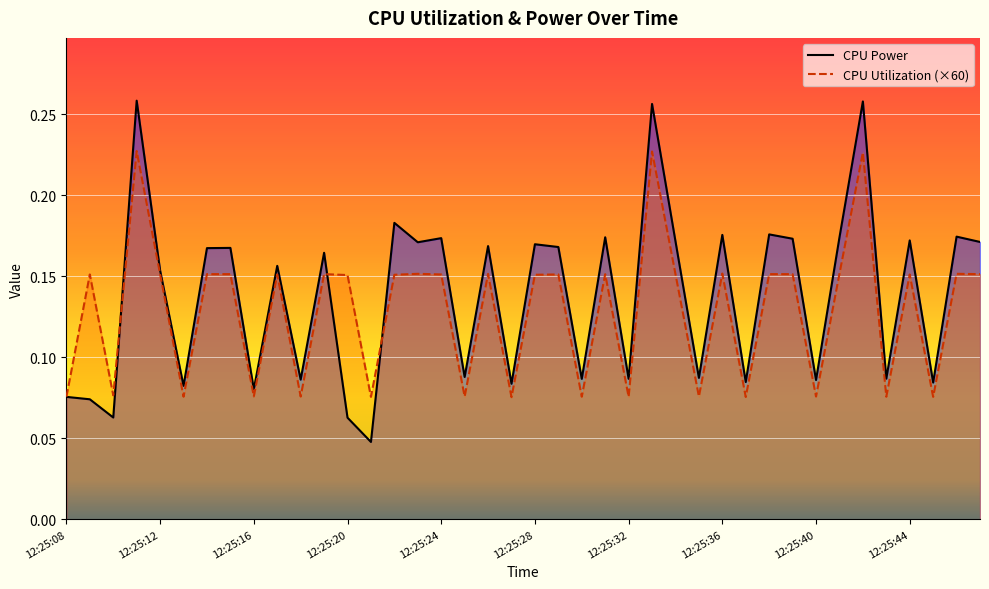

What is the total value across all series at 18?

0.3